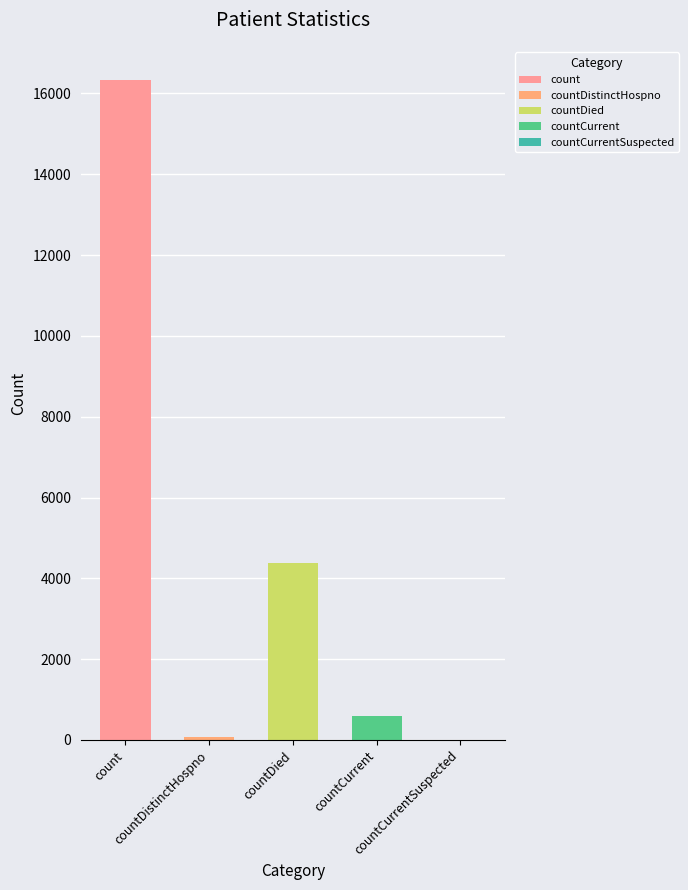

What is the maximum value shown in the chart?

16335